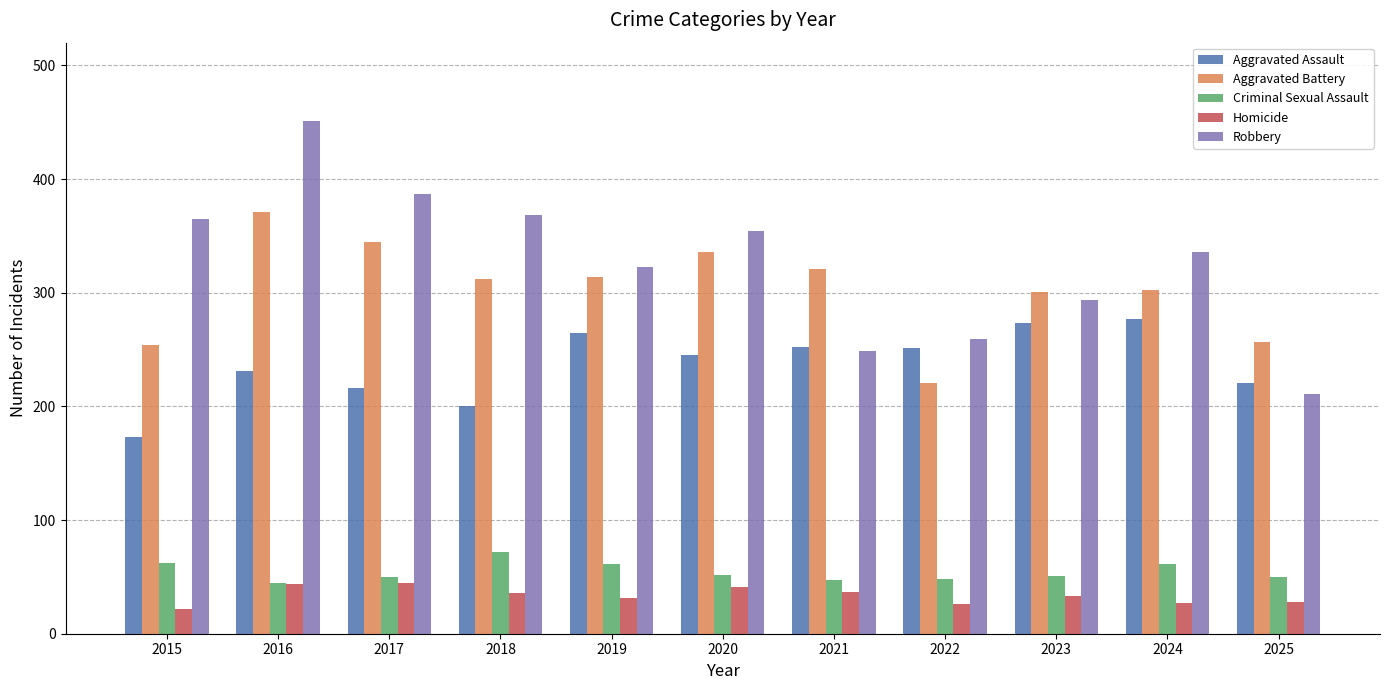

The Aggravated Assault series shows 127 at 2022. True or false?

False